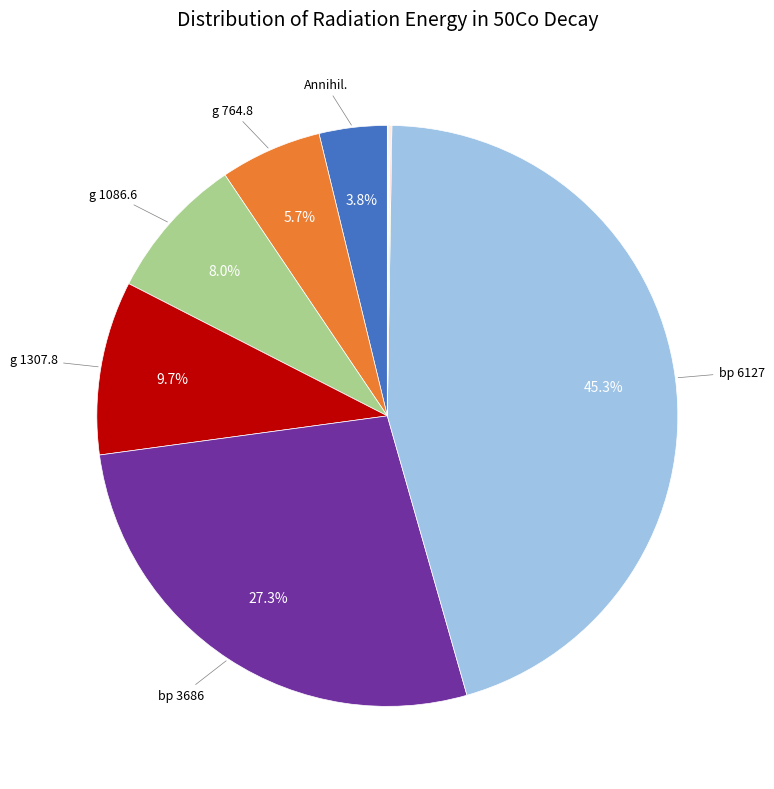

Is there any slice that represents more than half of the pie?

No